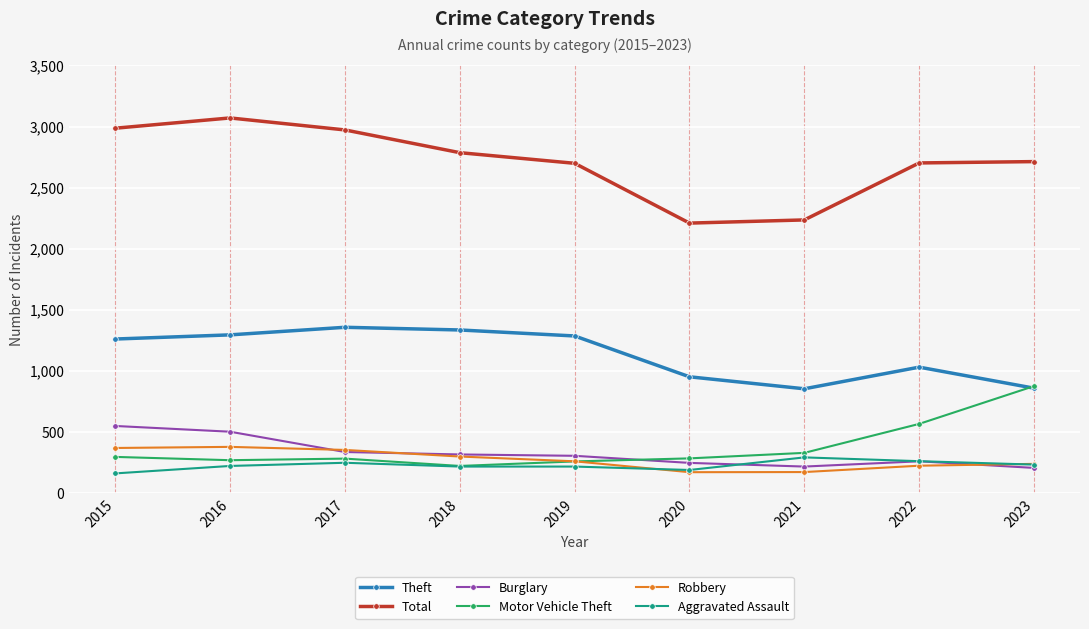

What is the sum of the Burglary values at 2019 and 2023?

517